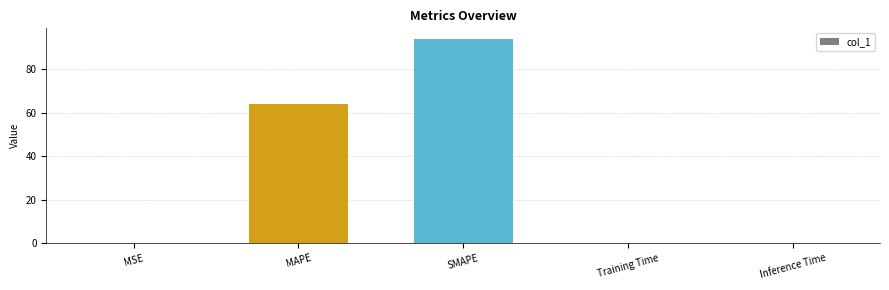

True or false: the data shows 0.1 at Training Time.

True